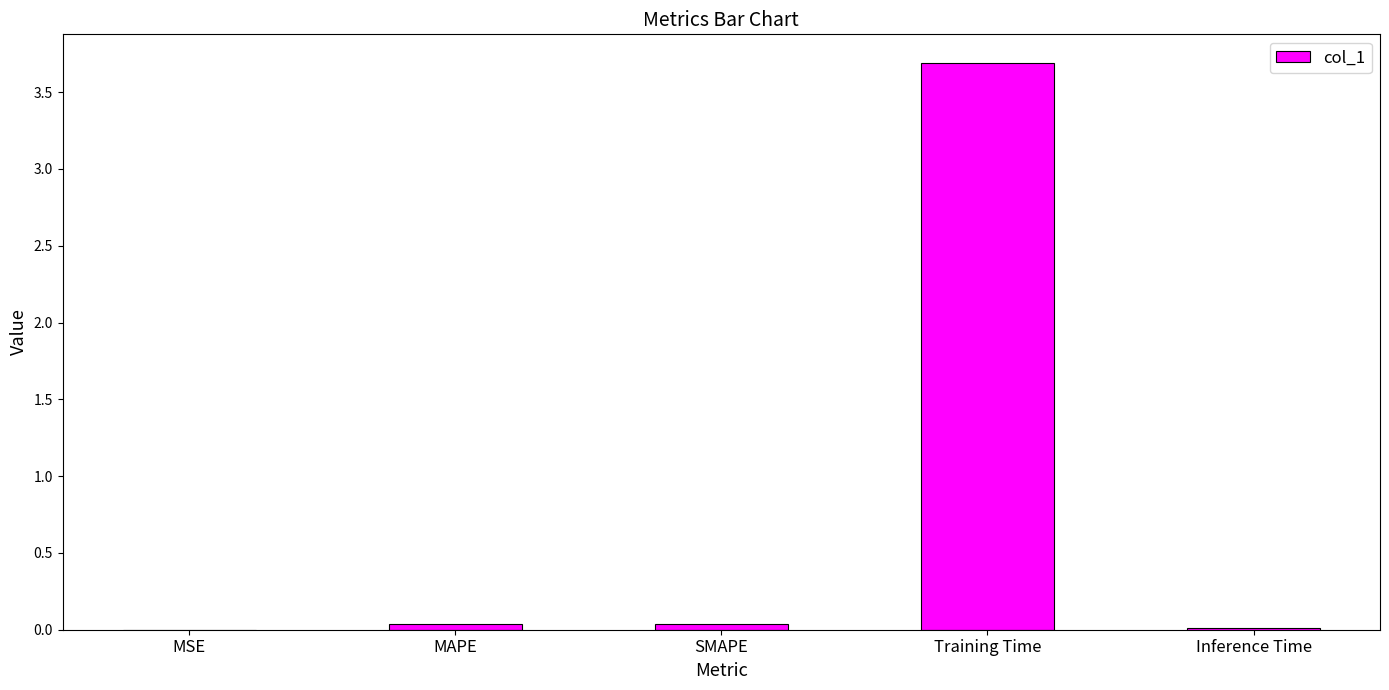

The chart shows a value of 0.0 at SMAPE. True or false?

True